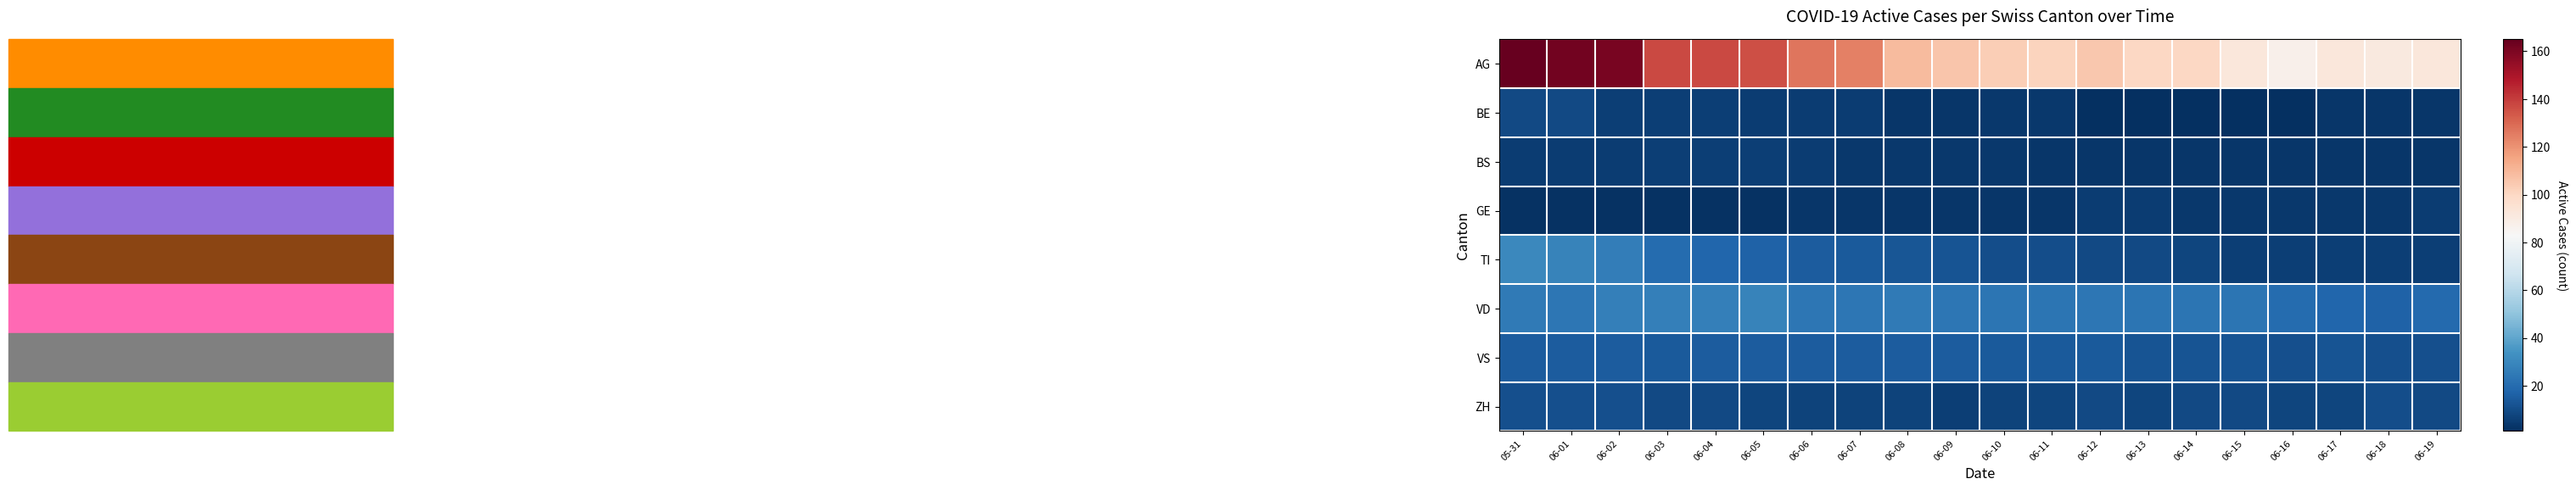

Which series changed the most between 06-16 and 06-17?

AG